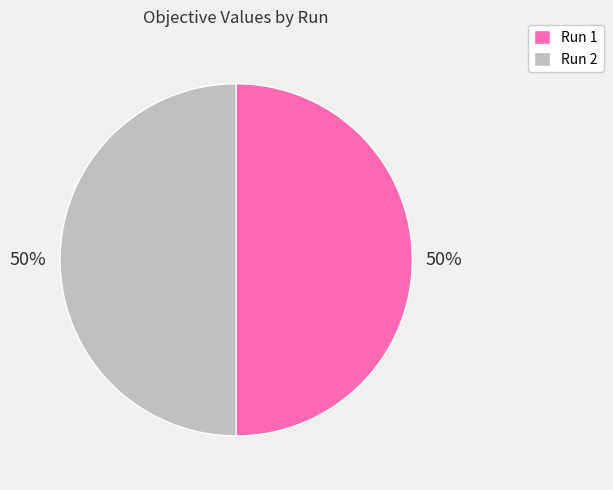

To the nearest percent, what is the average slice percentage?

50%